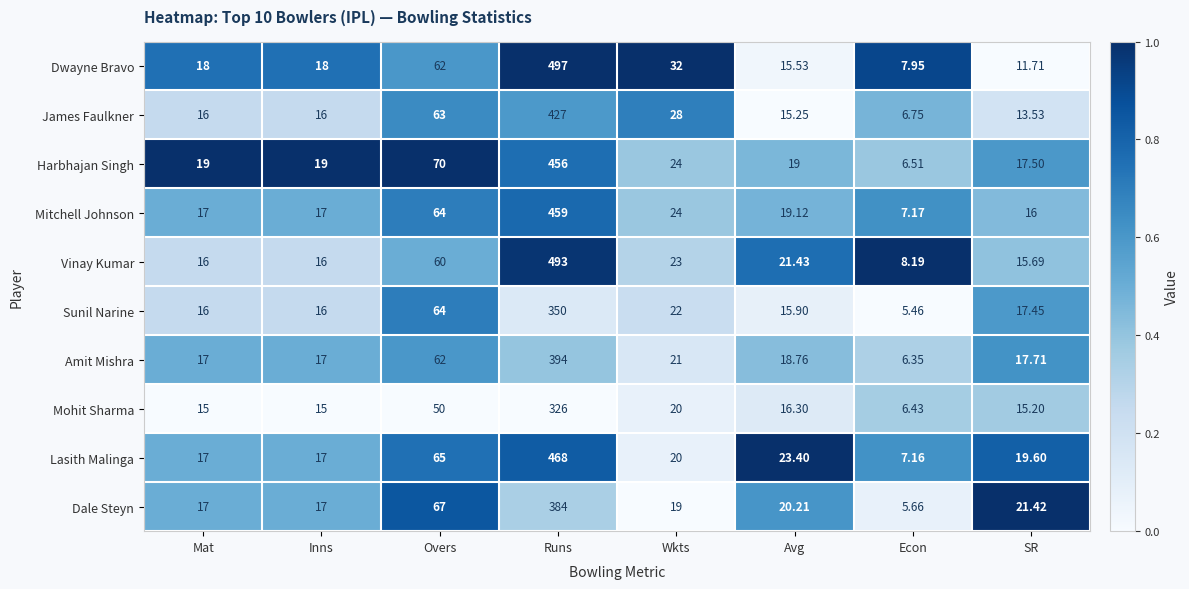

Which category has the lowest value across all series?

Econ